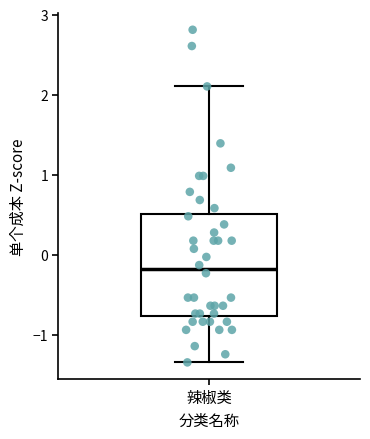

Read this box plot against the y-axis: the position of the median line, the range covered by the box, and the ends of both whiskers. The values are not printed on the chart, so give them approximately, as read against the axis.

median -0.2, box -0.8 to 0.5, whiskers -1.3 to 2.1